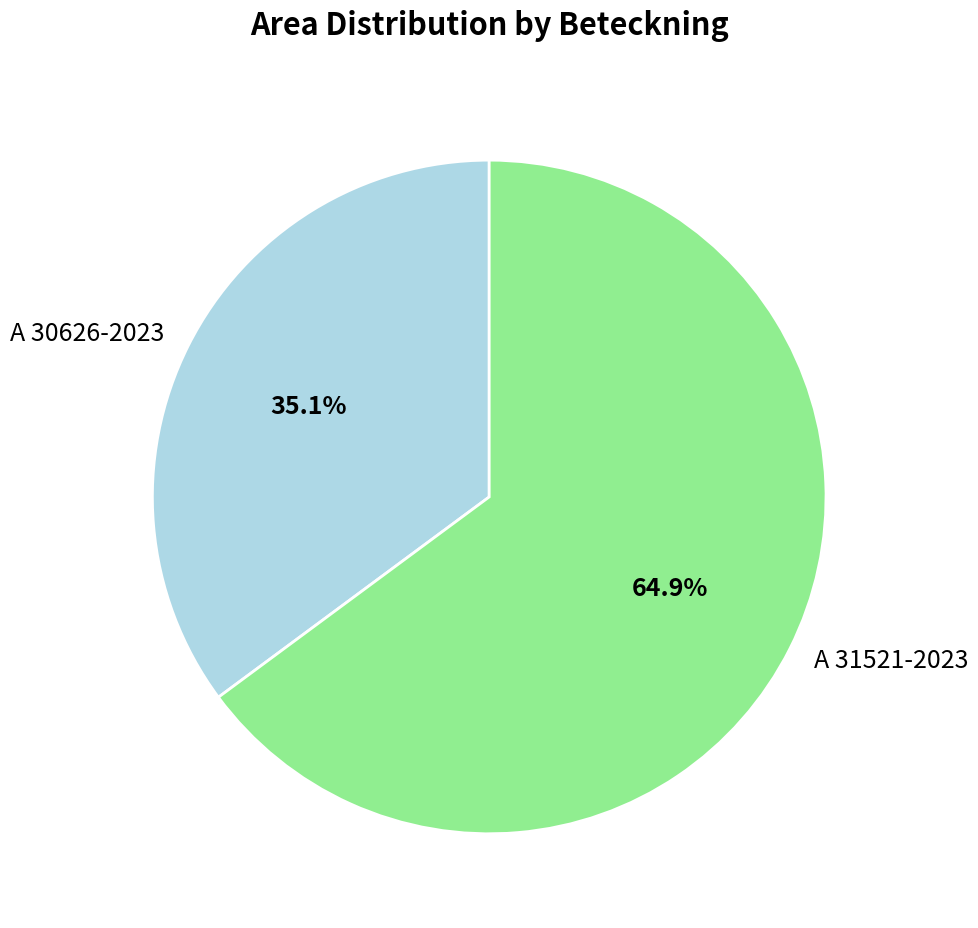

Which slice is the largest?

A 31521-2023